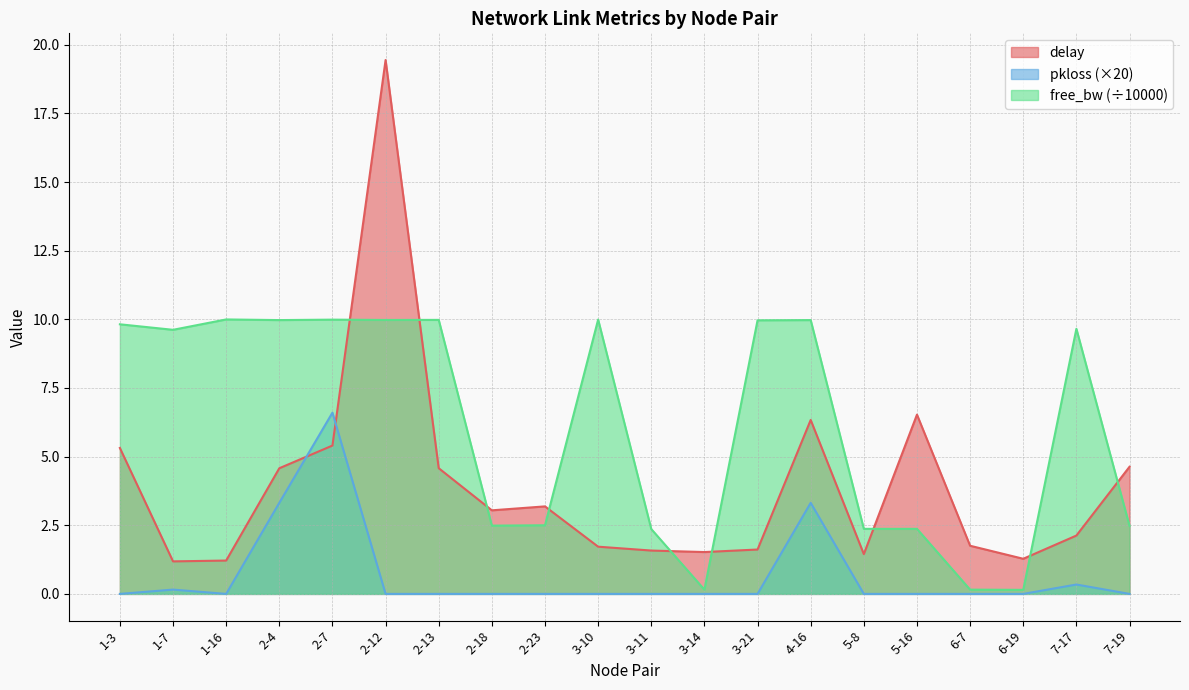

What are all the series names shown in the legend?

delay, pkloss (×20), free_bw (÷10000)